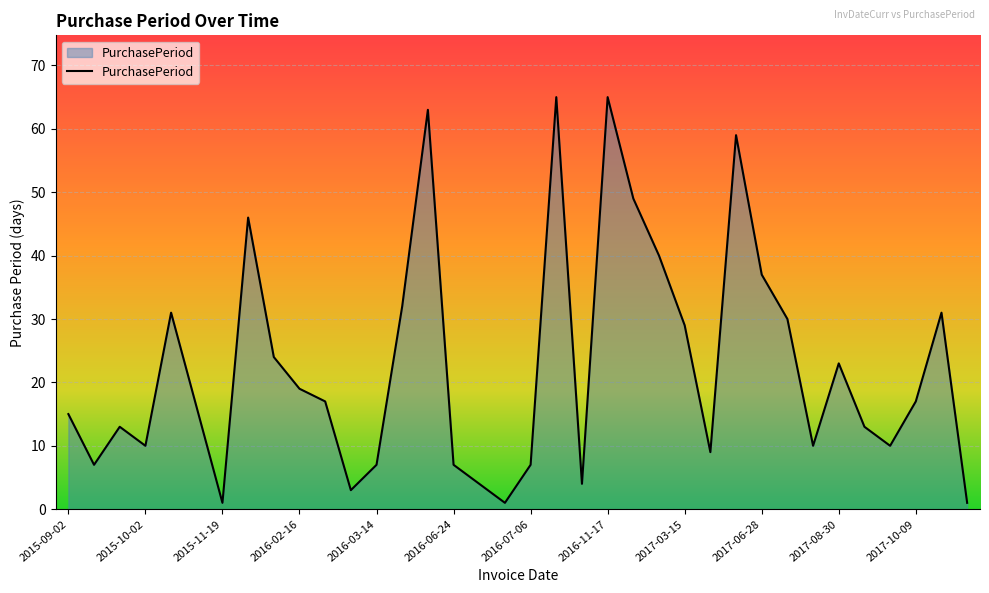

What is the difference between the maximum and minimum values?

64